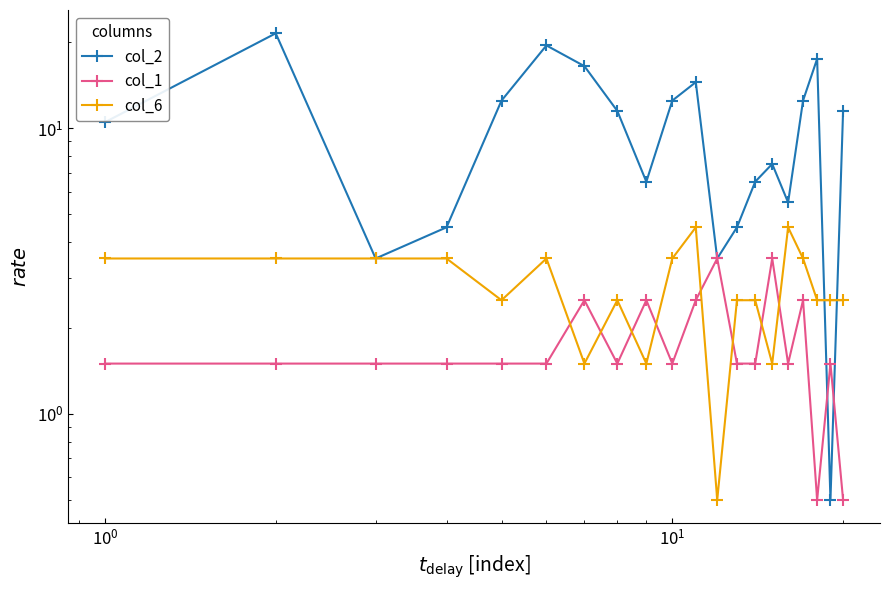

Is the value of col_2 at 7 greater than the value of col_6 at 6?

Yes